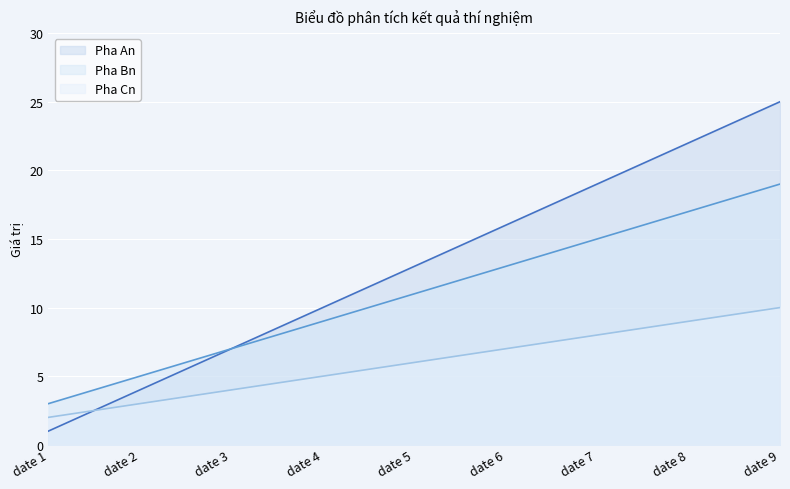

At which label is Pha An line closest to 13?

date 5